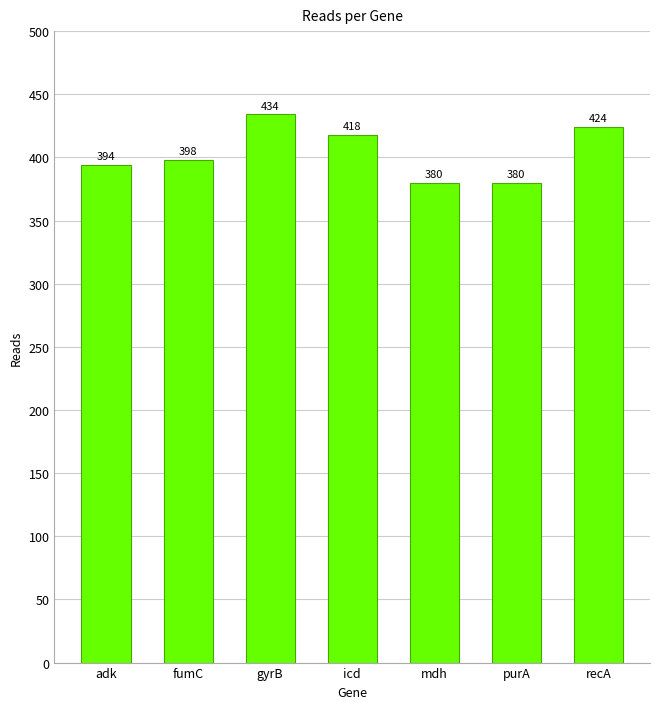

What is the sum of all values?

2828